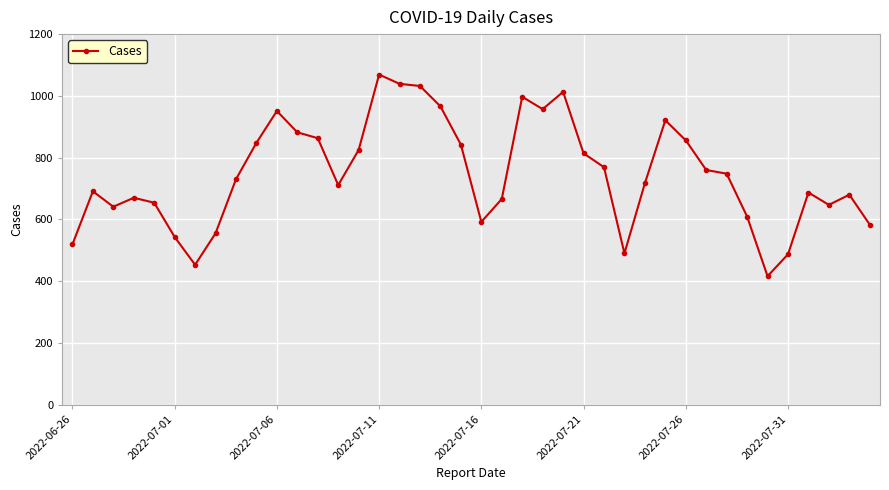

What is the value of the 12th point from the left?

882